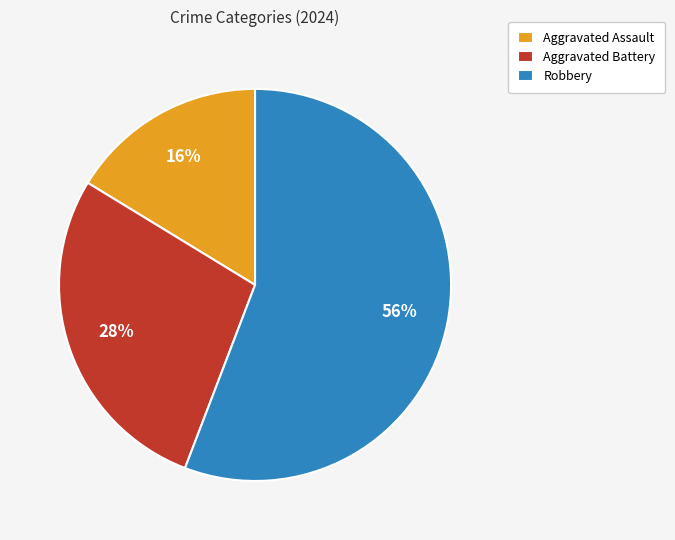

How many segments does this pie chart have?

3